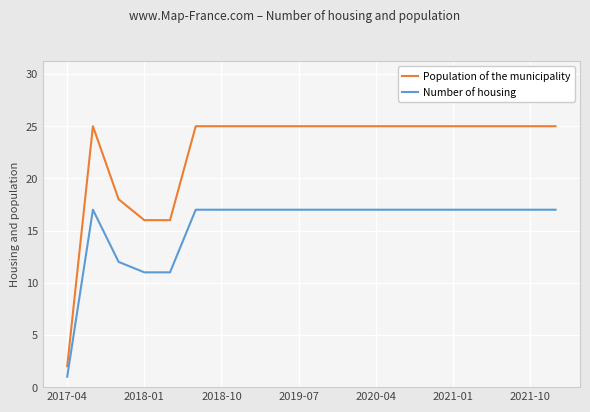

Reading left to right, transcribe all the data shown in this chart.

Population of the municipality: 2	25	18	16	16	25	25	25	25	25	25	25	25	25	25	25	25	25	25	25
Number of housing: 1	17	12	11	11	17	17	17	17	17	17	17	17	17	17	17	17	17	17	17